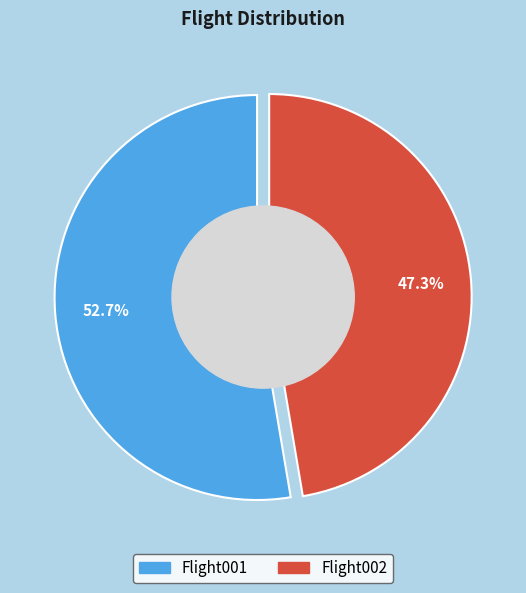

Is Flight002 the majority of the pie?

No